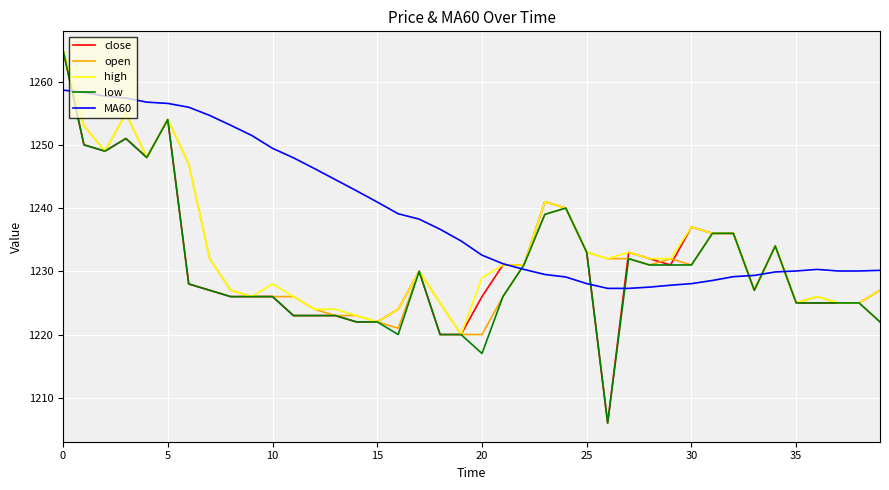

What is the greatest value displayed?

1265.0